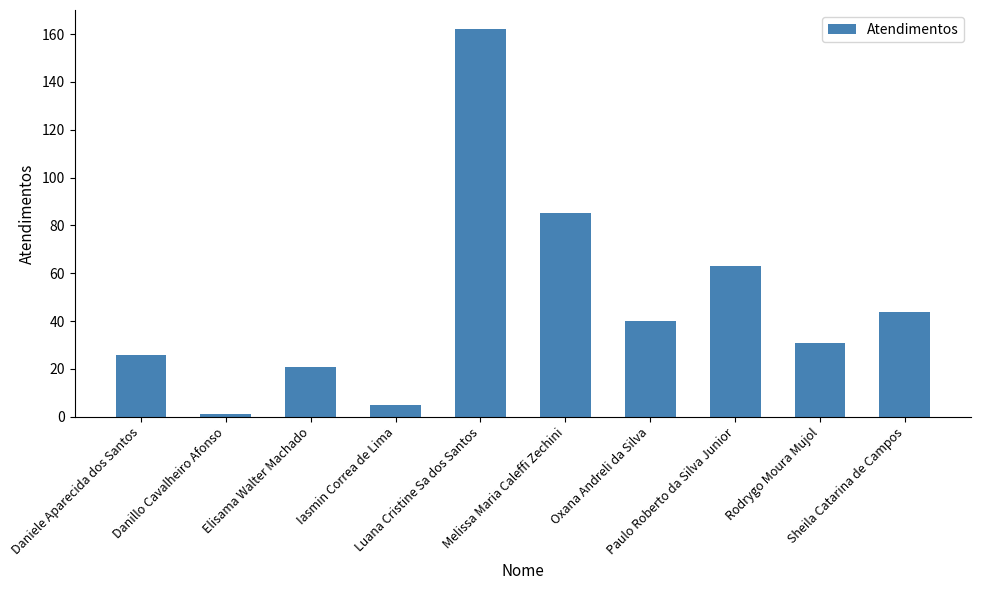

Rank the categories by value from highest to lowest.

Luana Cristine Sa dos Santos, Melissa Maria Caleffi Zechini, Paulo Roberto da Silva Junior, Sheila Catarina de Campos, Oxana Andreli da Silva, Rodrygo Moura Mujol, Daniele Aparecida dos Santos, Elisama Walter Machado, Iasmin Correa de Lima, Danillo Cavalheiro Afonso